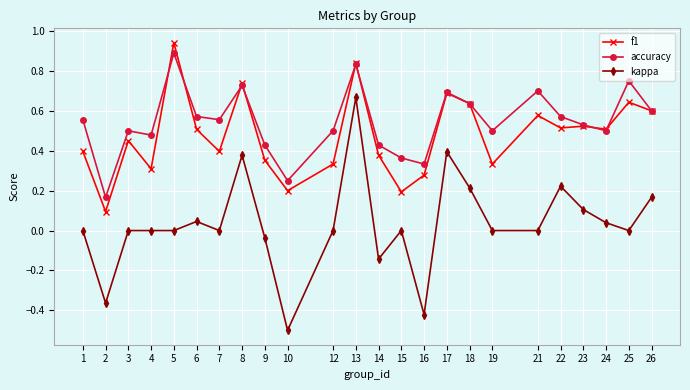

Which series has the widest spread of values?

kappa